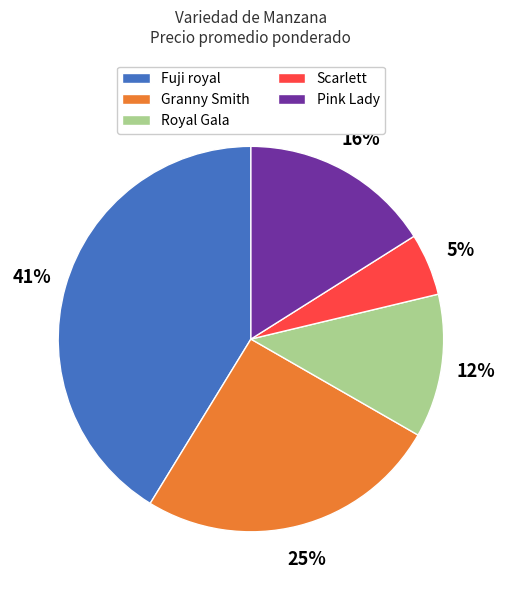

How many slices are in this pie chart?

5